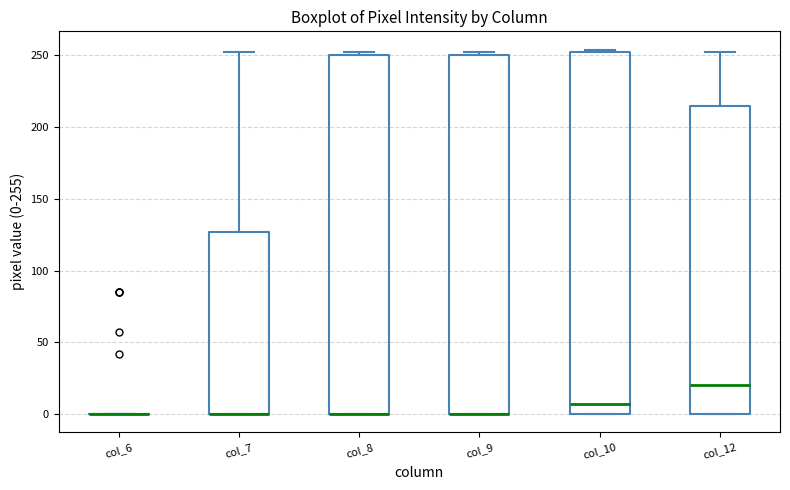

Where is the lower edge of the box for col_9 on the y-axis? The values are not printed on the chart, so give them approximately, as read against the axis.

0